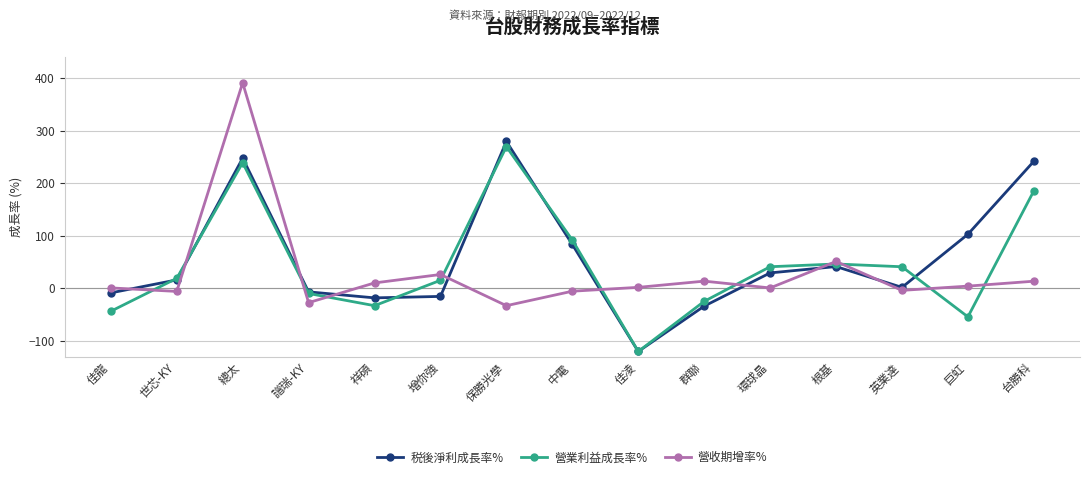

What is the difference between the maximum and minimum values in the 税後淨利成長率% series?

399.5